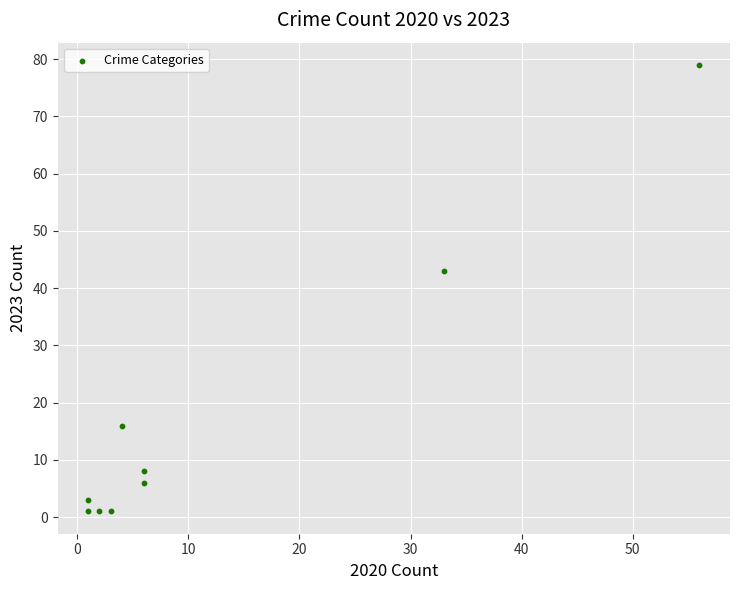

What is the average X value?

12